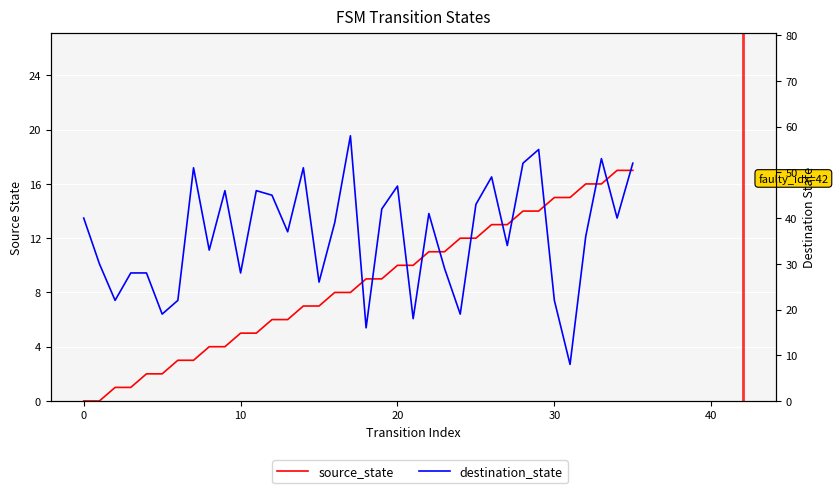

At which label is source_state closest to 8?

16